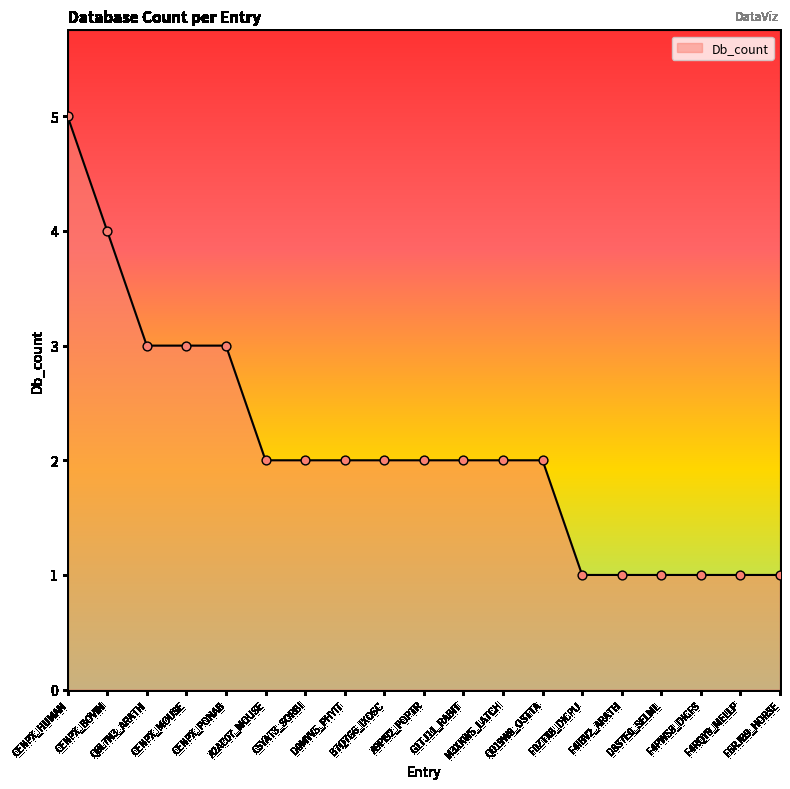

What is the ratio of the value at CENPX_PONAB to the value at CENPX_BOVIN?

0.8